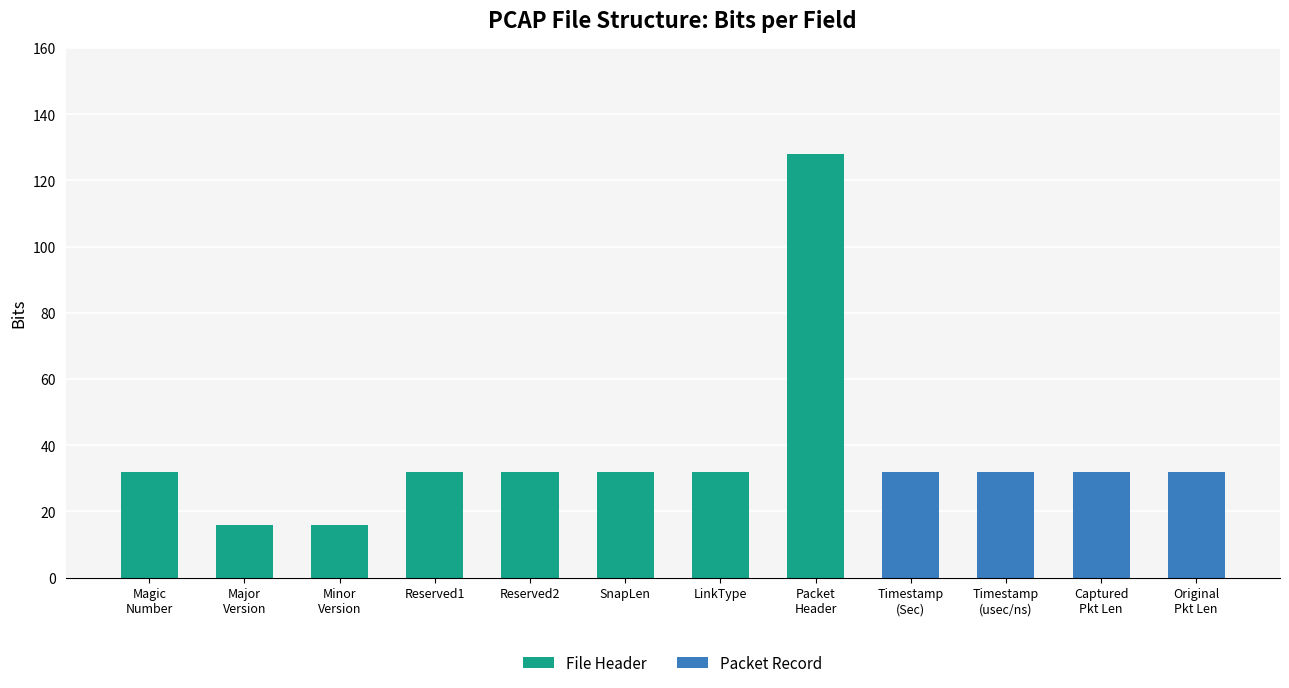

What is the sum of the File Header values at Reserved2 and Minor
Version?

48